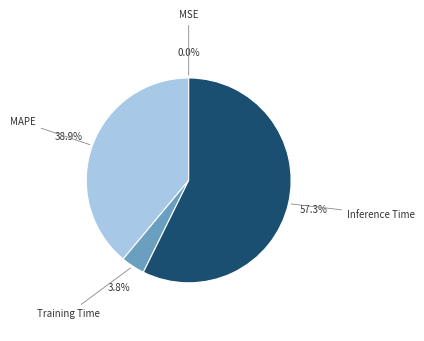

Is there a majority slice in this chart?

Yes